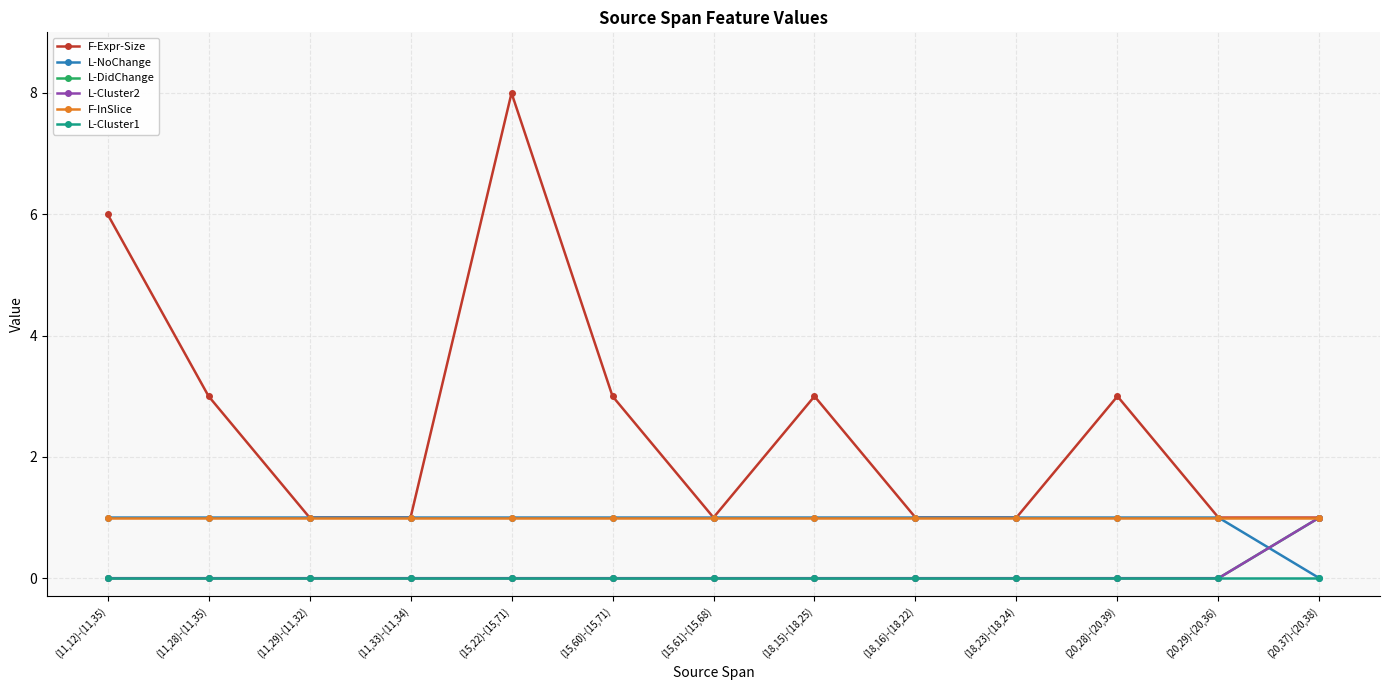

What are all the series names shown in the legend?

F-Expr-Size, L-NoChange, L-DidChange, L-Cluster2, F-InSlice, L-Cluster1